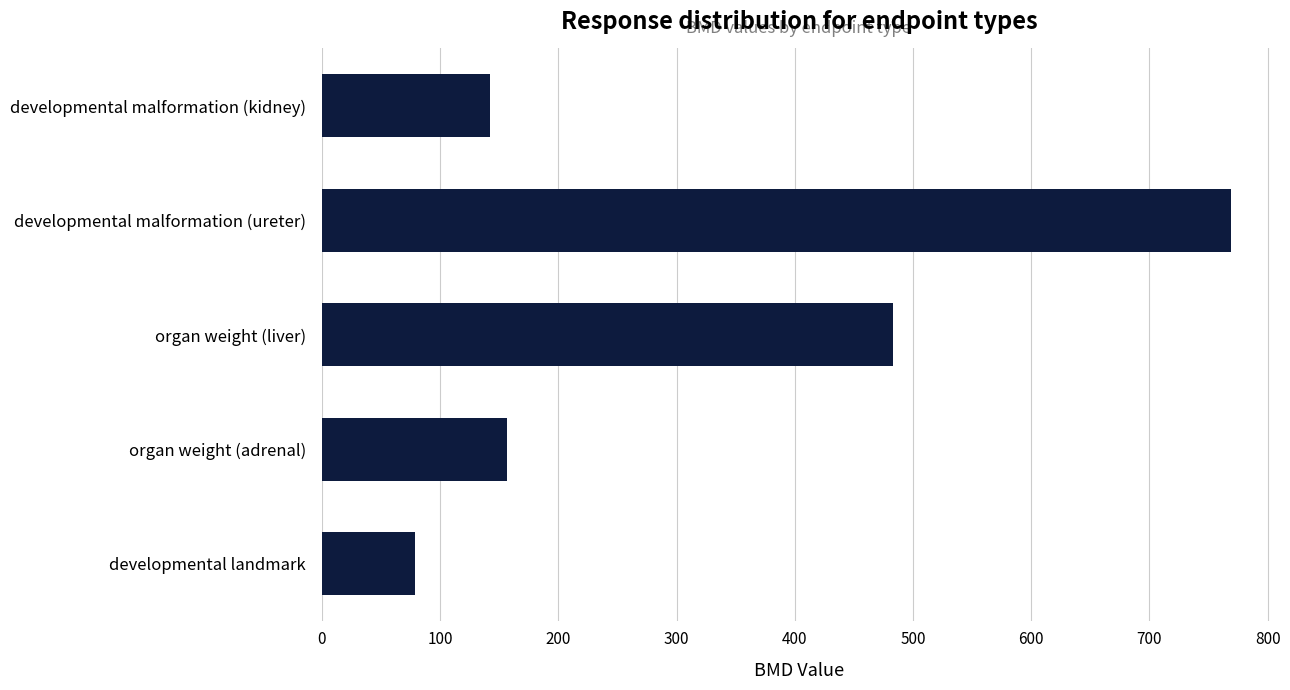

At which category does the chart reach its peak across all series?

developmental malformation (ureter)